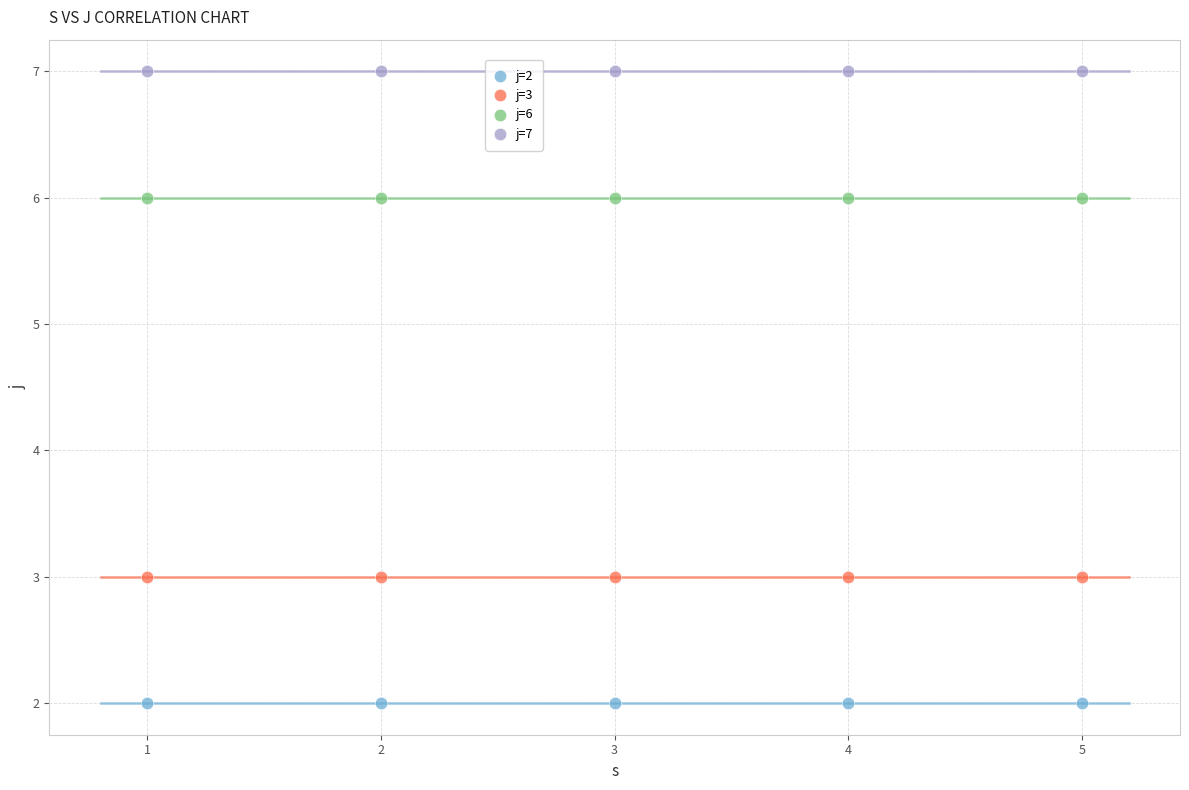

Which series contains the highest Y value?

j=7